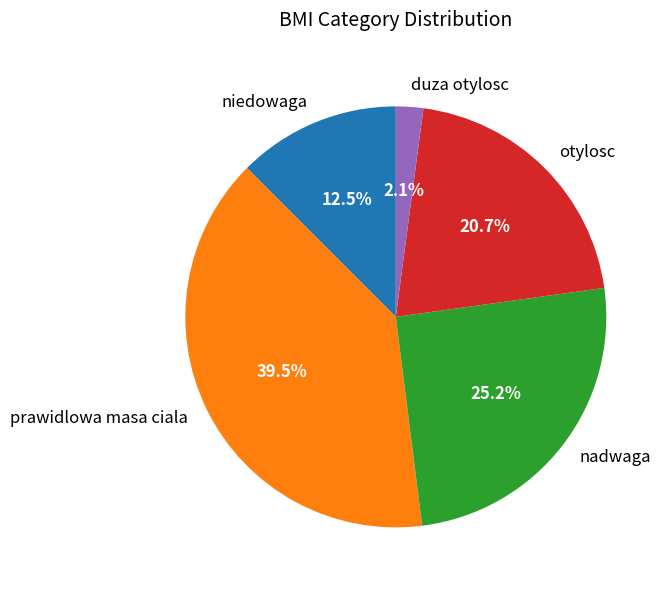

Do prawidlowa masa ciala and niedowaga together represent more than half of the pie?

Yes